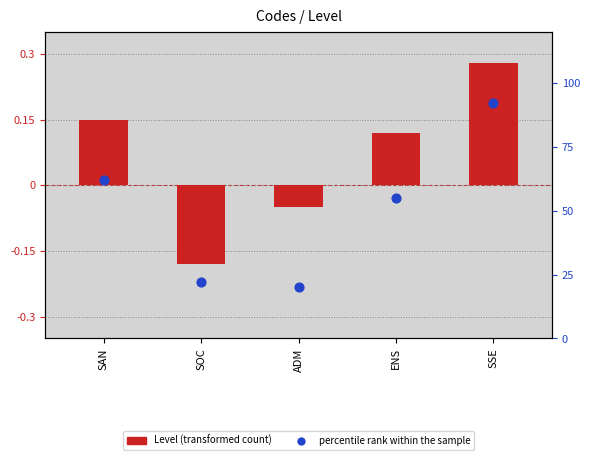

What are all the series names shown in the legend?

Level, percentile rank